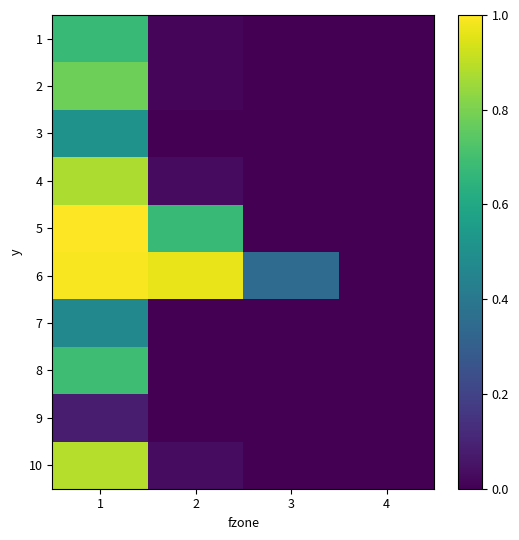

List the series in order of their peak value, lowest first.

9, 7, 3, 1, 8, 2, 4, 10, 6, 5